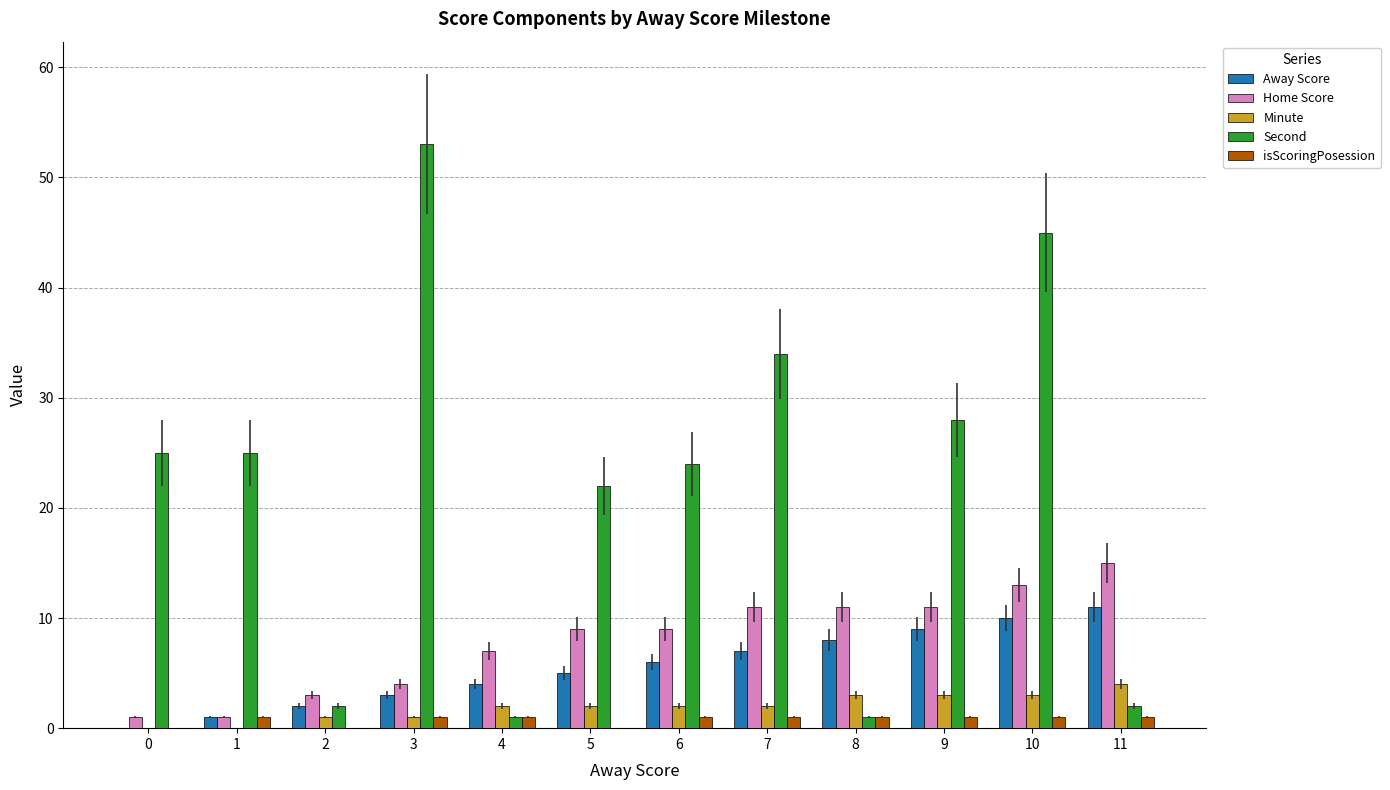

Reading right to left, extract all data points from this chart.

Away Score: 11	10	9	8	7	6	5	4	3	2	1	0
Home Score: 15	13	11	11	11	9	9	7	4	3	1	1
Minute: 4	3	3	3	2	2	2	2	1	1	0	0
Second: 2	45	28	1	34	24	22	1	53	2	25	25
isScoringPosession: 1	1	1	1	1	1	0	1	1	0	1	0